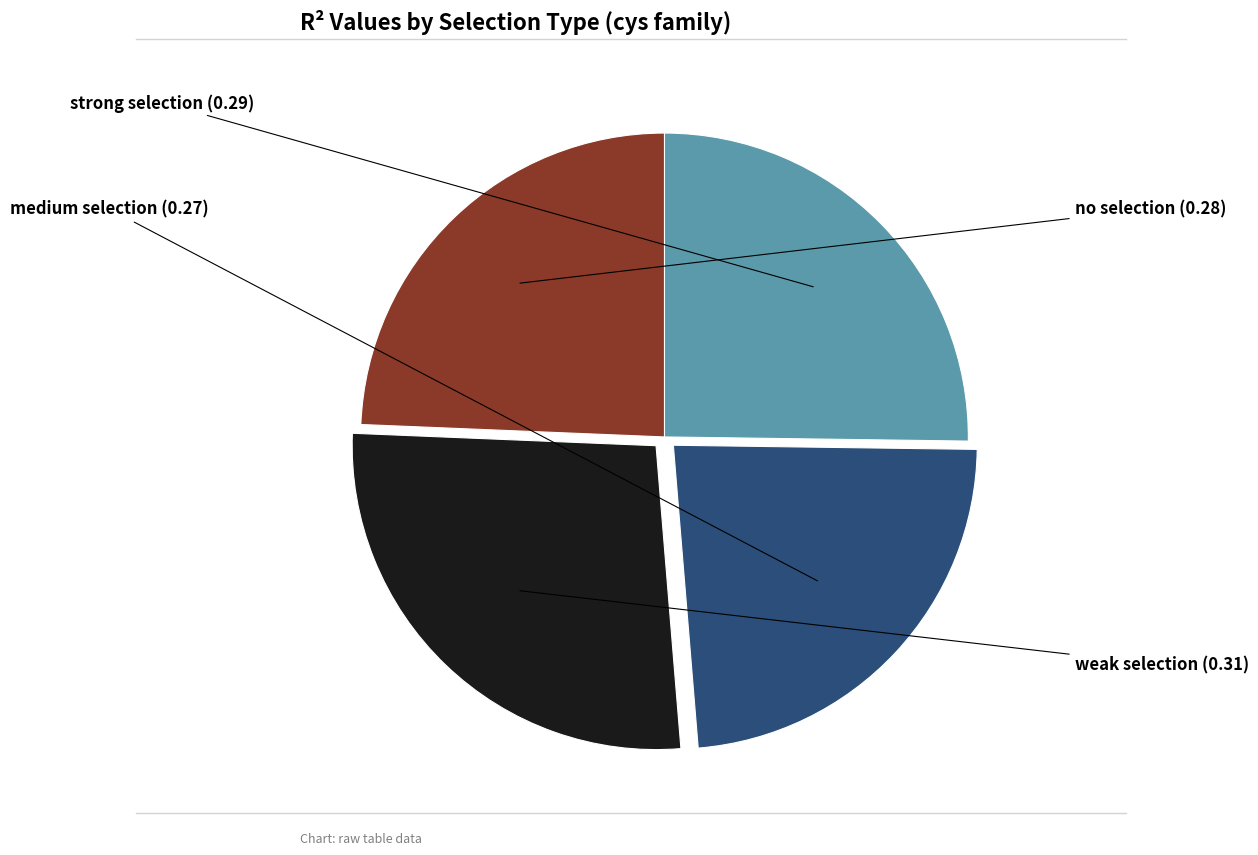

Is there any slice that represents more than half of the pie?

No